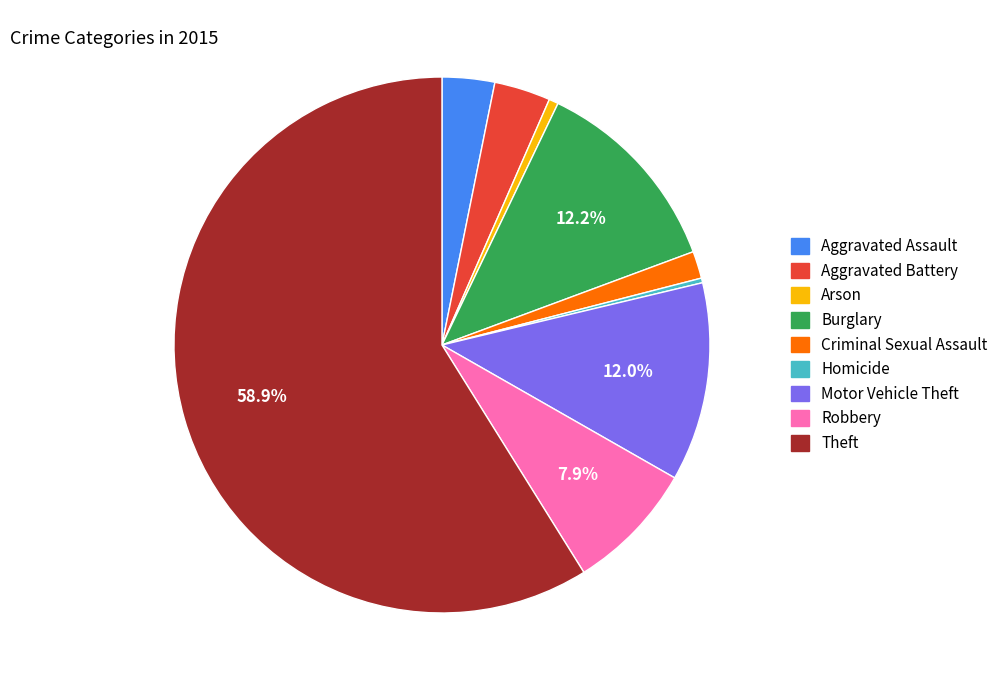

To the nearest percent, what is the average slice percentage?

11%